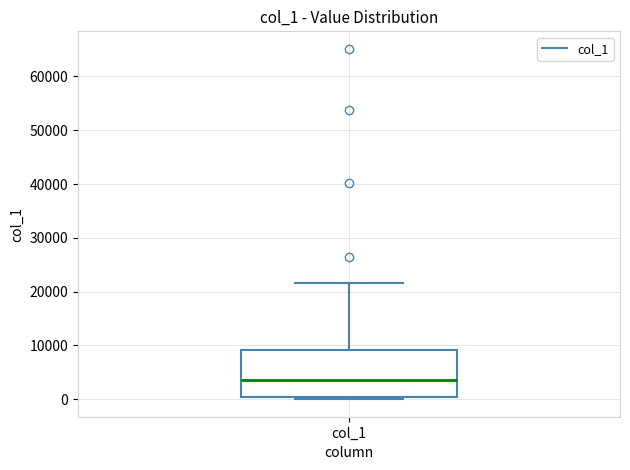

Where is the upper edge of the box for col_1 on the y-axis? The values are not printed on the chart, so give them approximately, as read against the axis.

9000